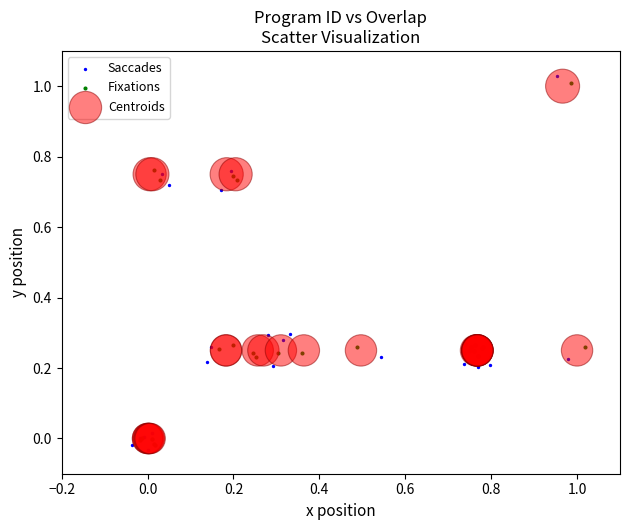

What are all the series names shown in the legend?

Saccades, Fixations, Centroids